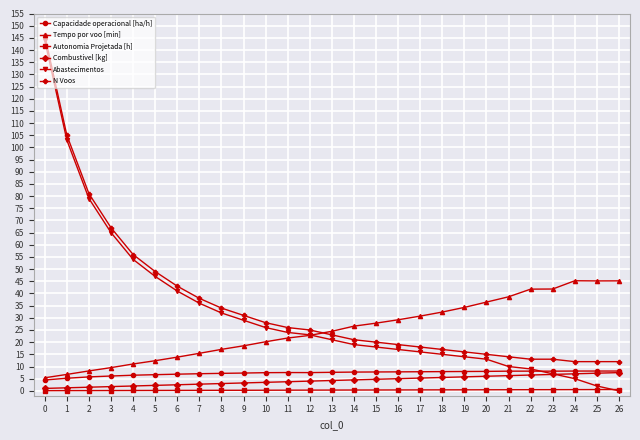

Which series has the widest spread of values?

Abastecimentos